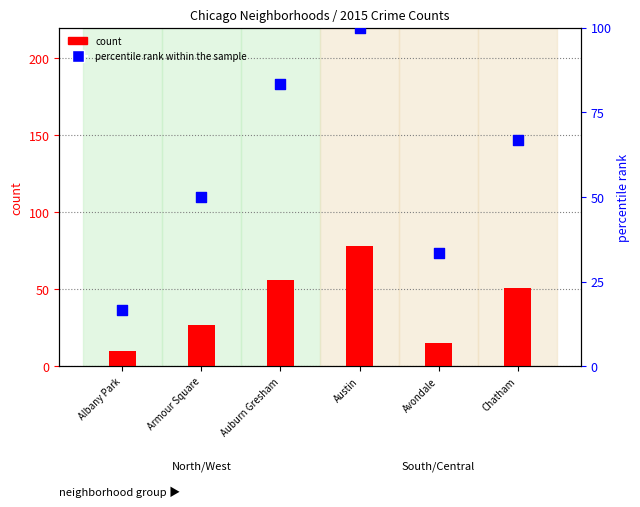

Is the value of percentile rank within the sample at Chatham greater than the value of count at Armour Square?

Yes